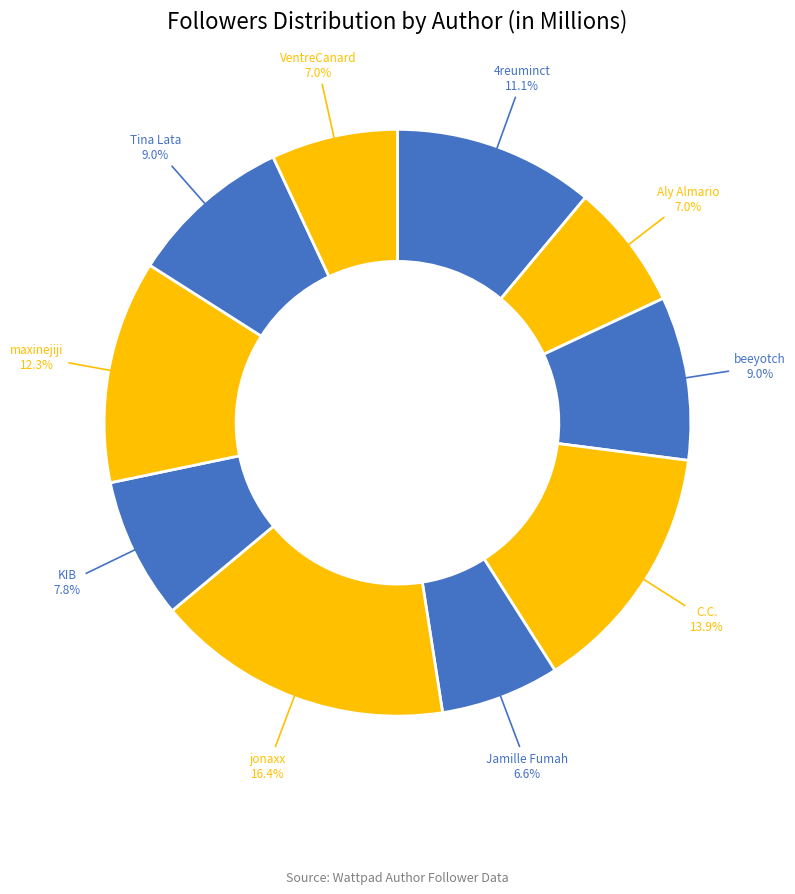

How many slices are in this pie chart?

10